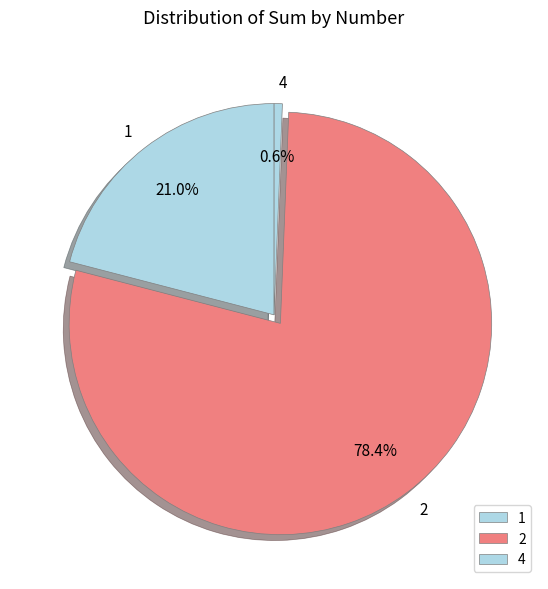

Does any single category account for the majority?

Yes